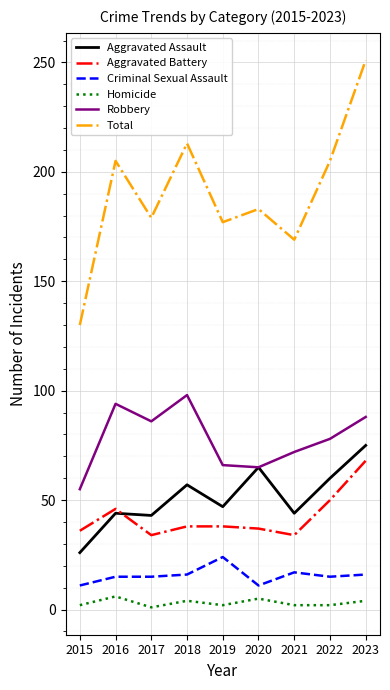

Rank the series at 2021 from lowest to highest value.

Homicide, Criminal Sexual Assault, Aggravated Battery, Aggravated Assault, Robbery, Total